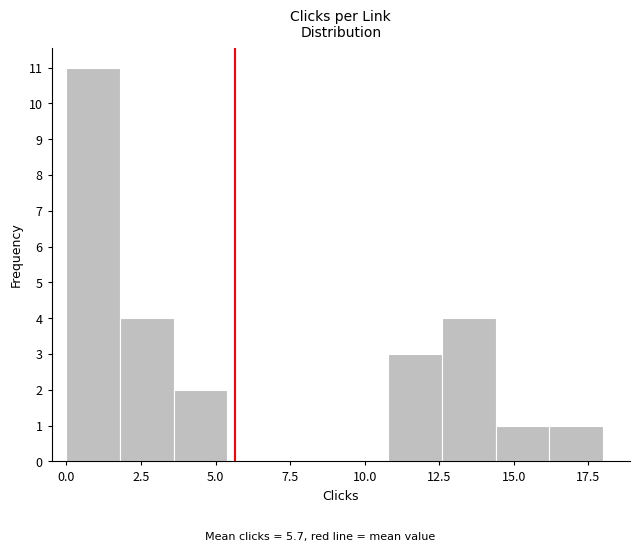

Read against the x-axis, roughly where is the centre of the tallest bar?

1.0